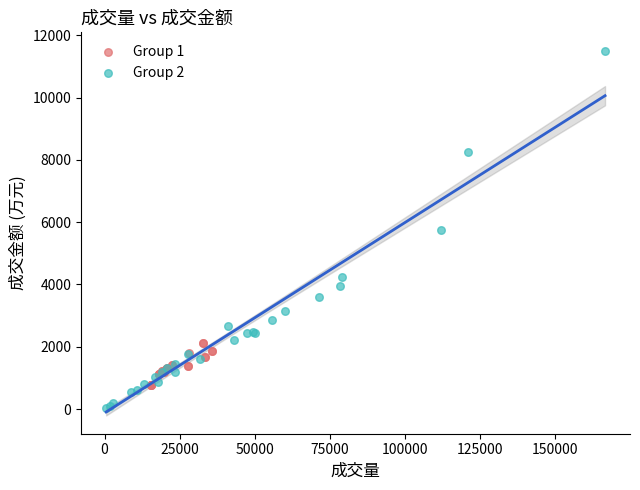

Which series contains the lowest Y value?

Group 2